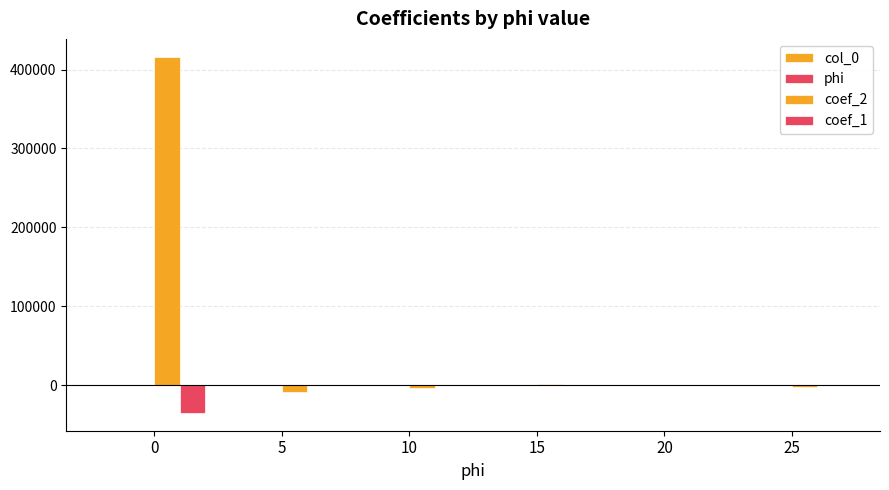

Does the chart contain stacked bars?

No